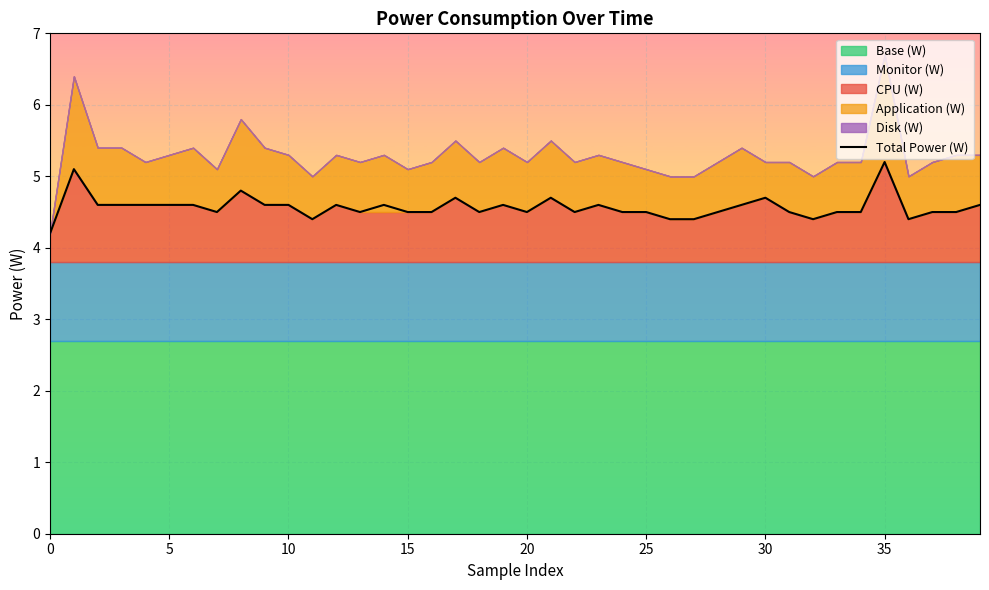

What is the difference between the second highest and minimum values?

0.9